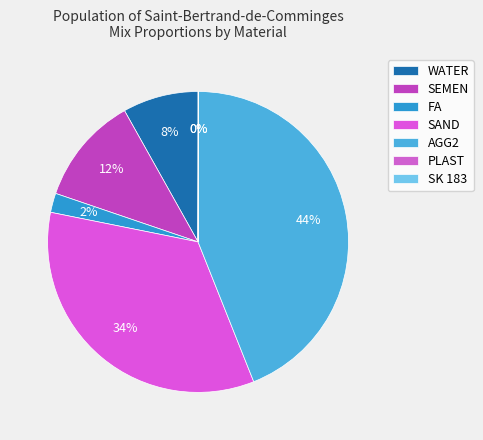

Count the number of slices in the pie.

7